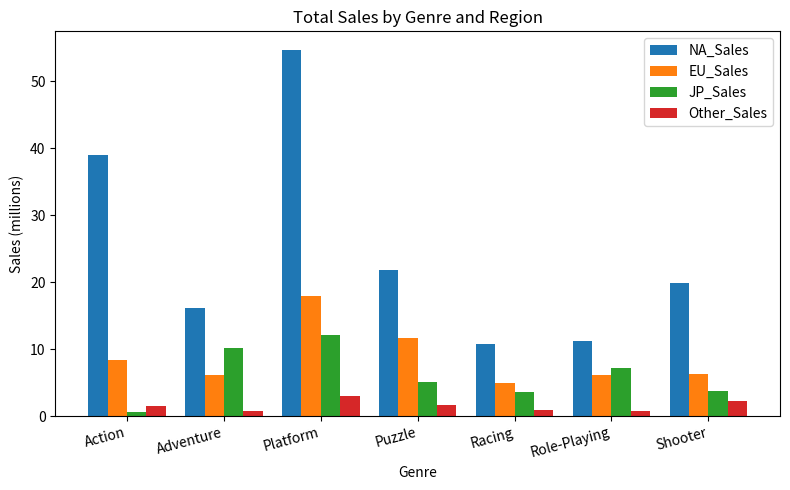

What is the difference between the highest and lowest values at Platform?

51.6